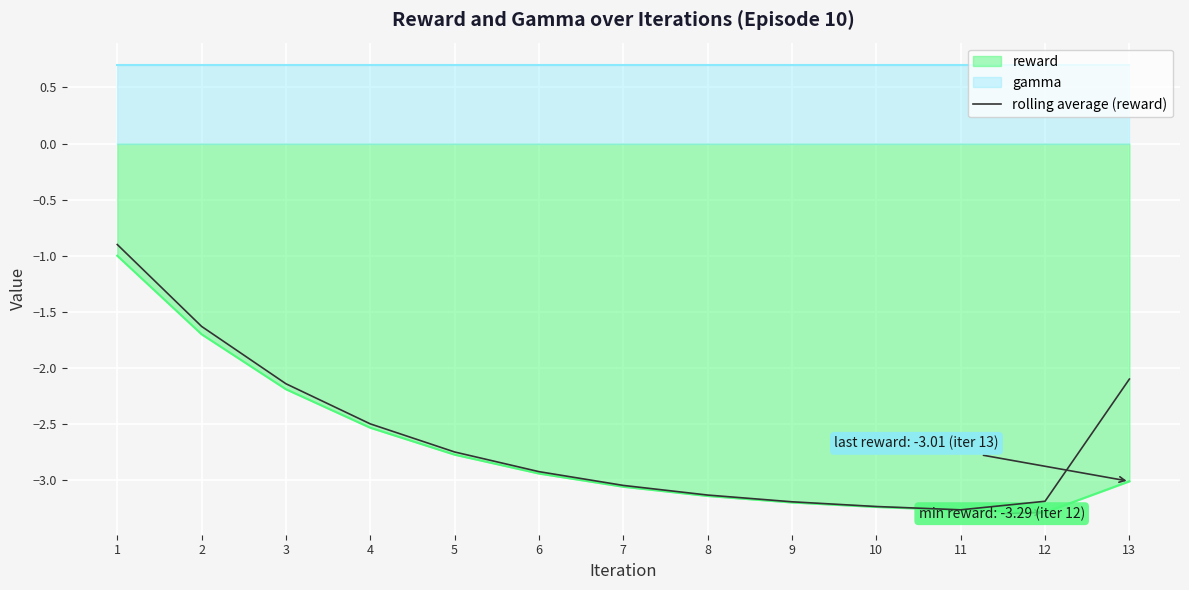

The rolling average (reward) series shows -1.0 at 13. True or false?

False